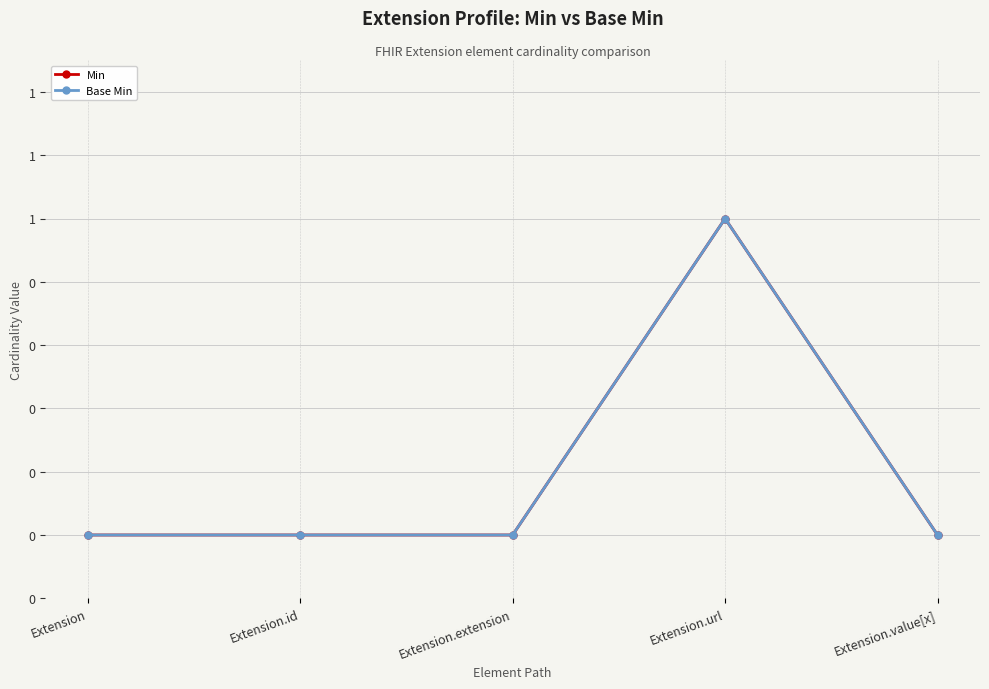

True or false: Base Min and Min intersect in this chart.

False